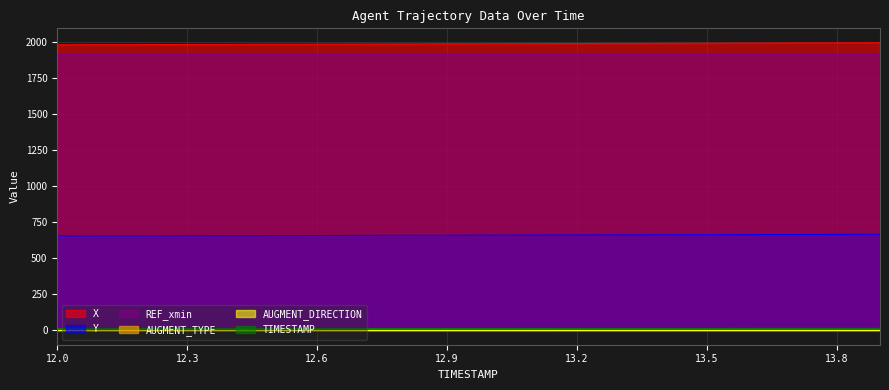

What is the spread (max minus min) of values at 13.6?

1977.1